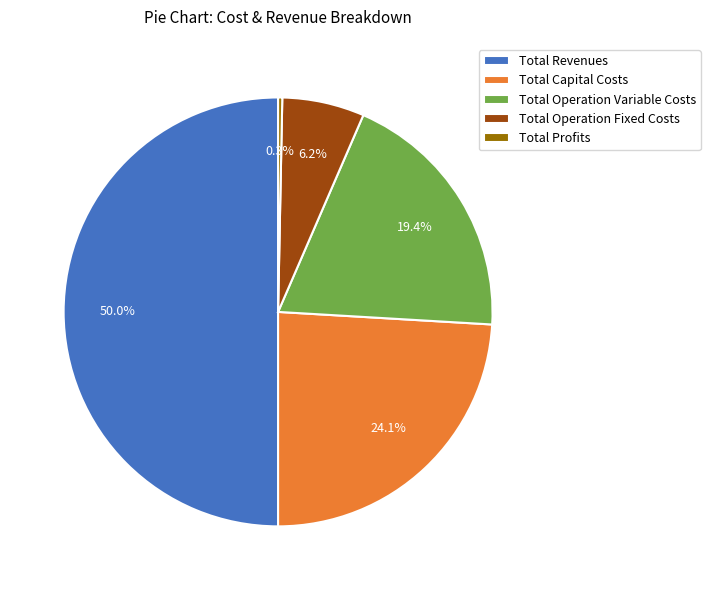

What portion of the pie excludes Total Revenues?

50.0%